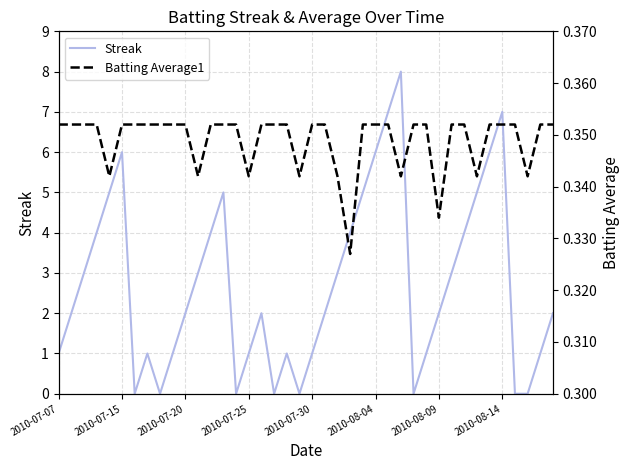

Does the chart have visible grid lines?

Yes